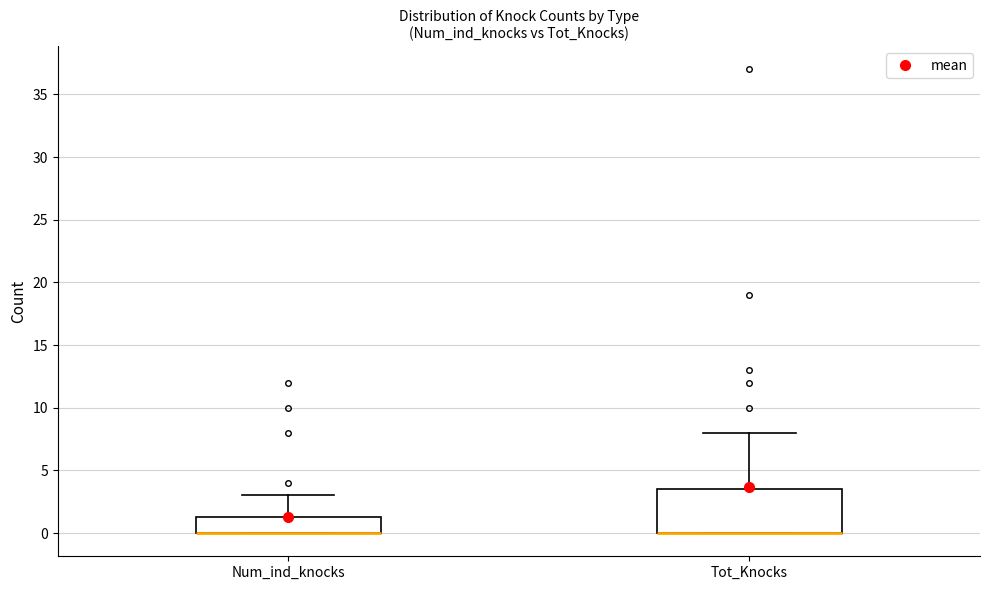

Which box is the tallest, from its lower edge to its upper edge?

Tot_Knocks